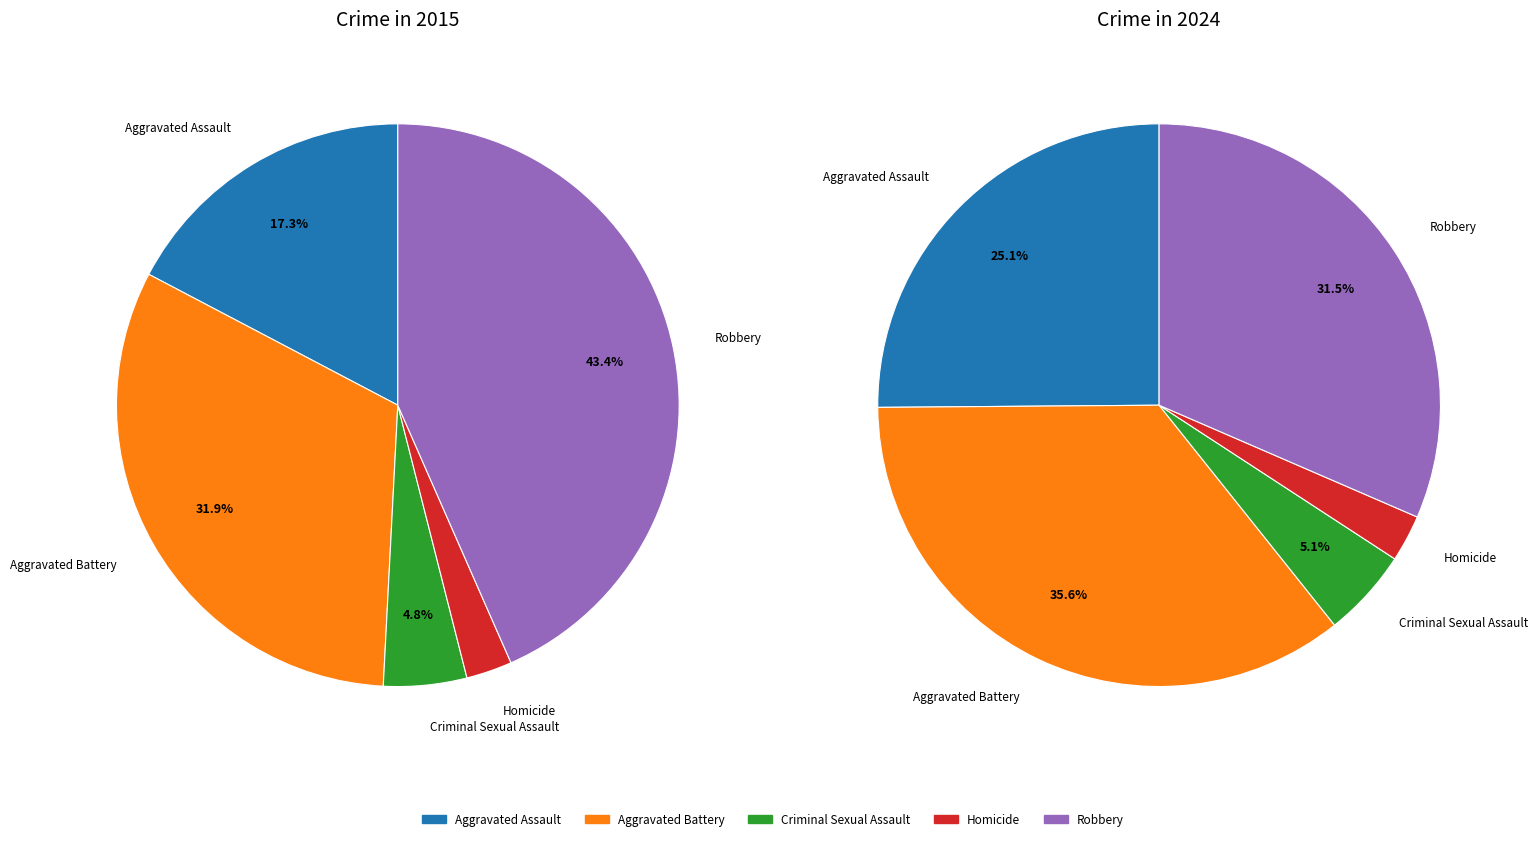

What is the difference between the highest and lowest values at Homicide?

5